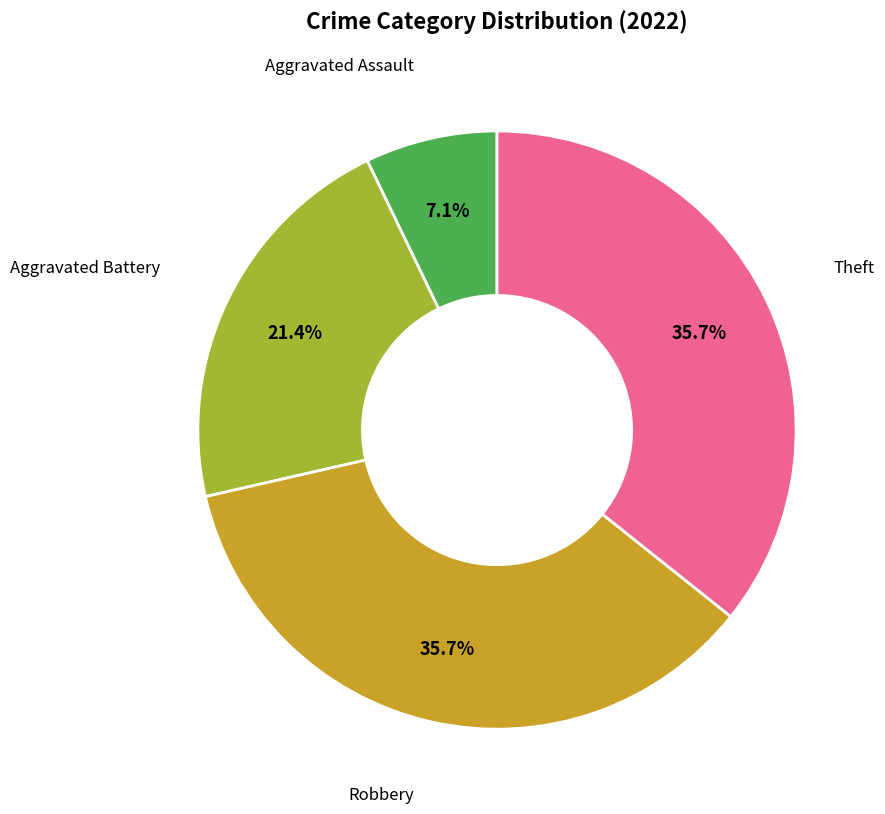

Is there a majority slice in this chart?

No